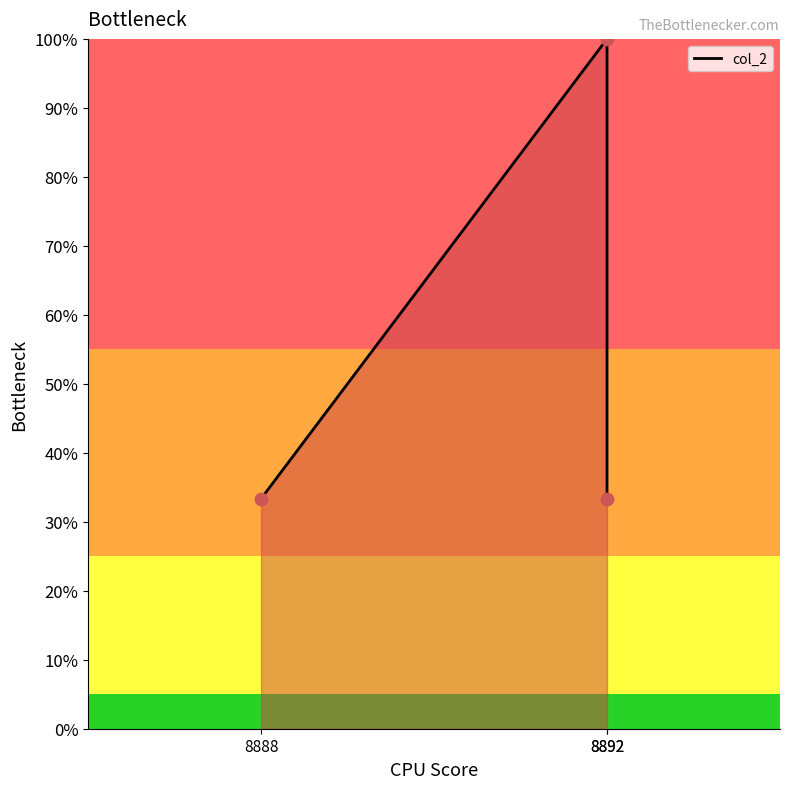

Which series has the largest total across all categories?

col_2_line